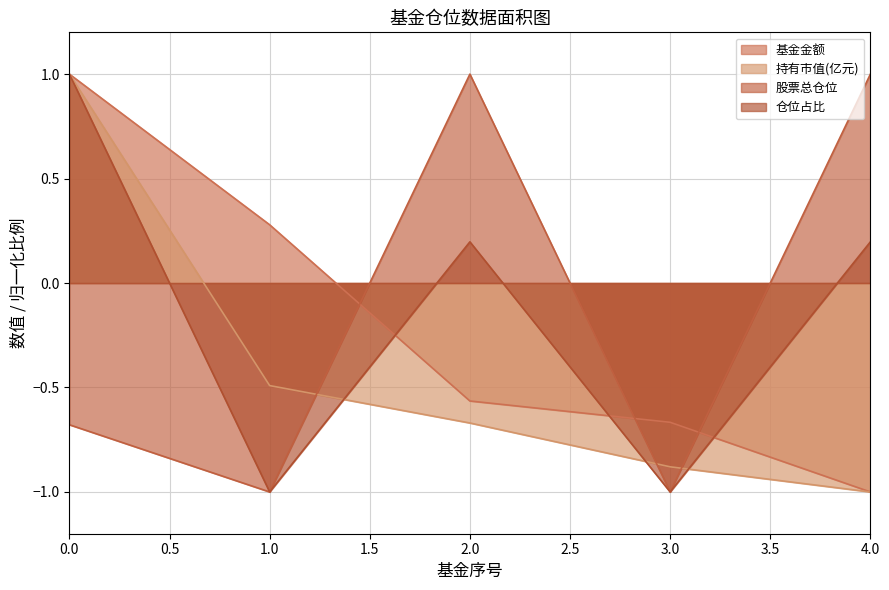

Which series has the widest spread of values?

基金金额